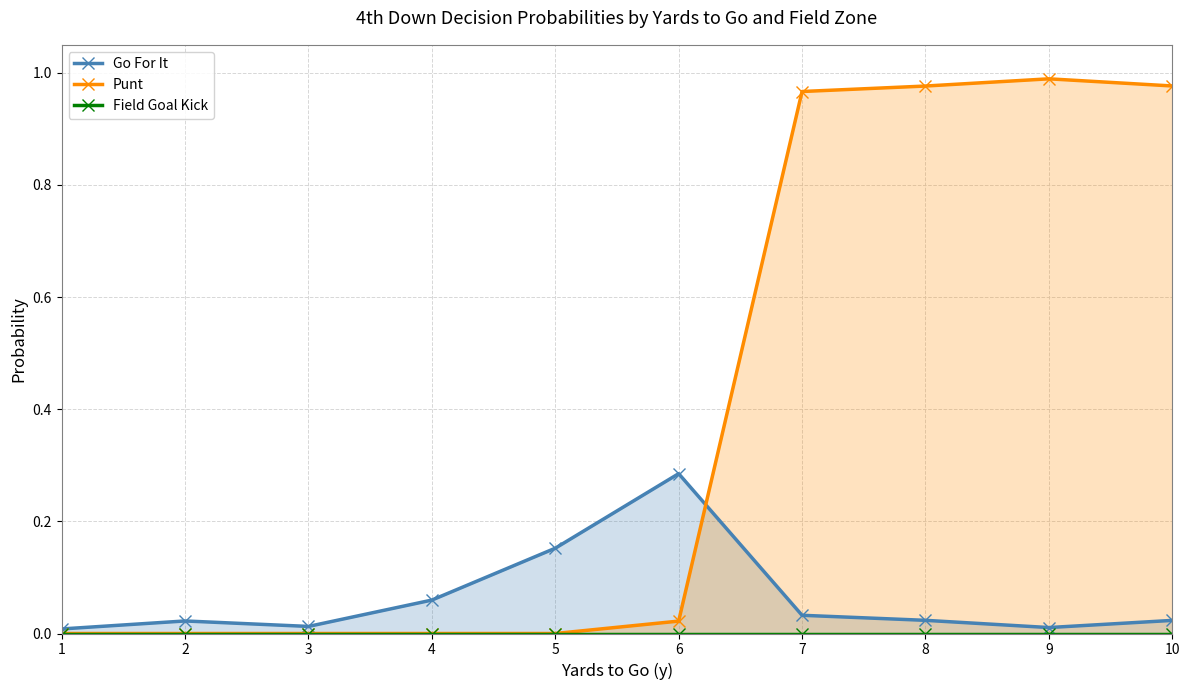

At which category does Punt reach its first local peak?

9